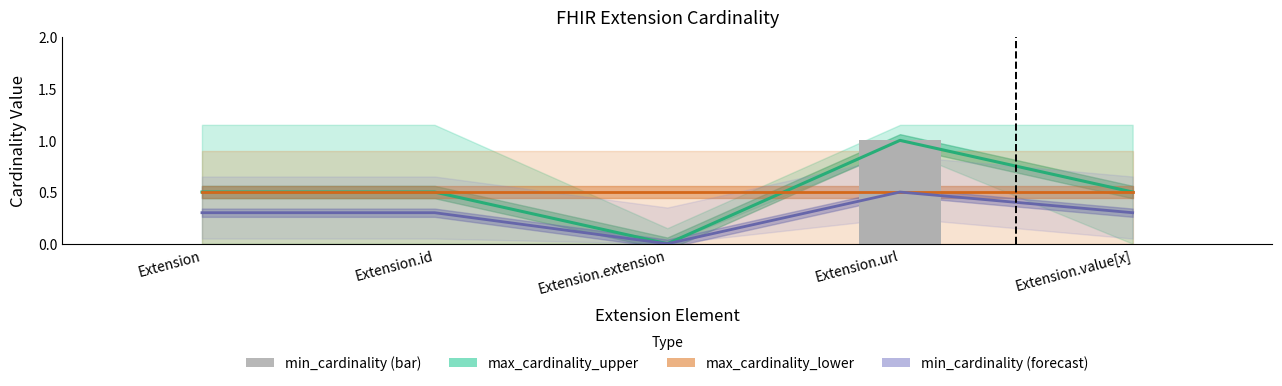

What is the label of the 2nd bar from the left?

Extension.id